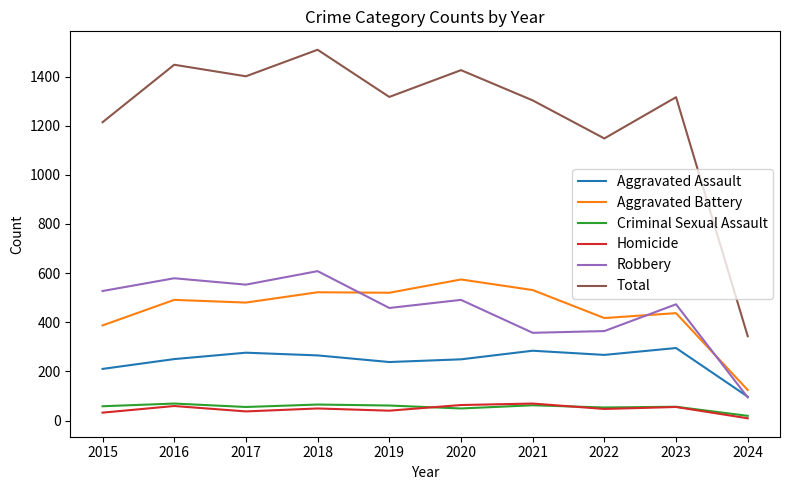

What is the total value across all series at 2017?

2802